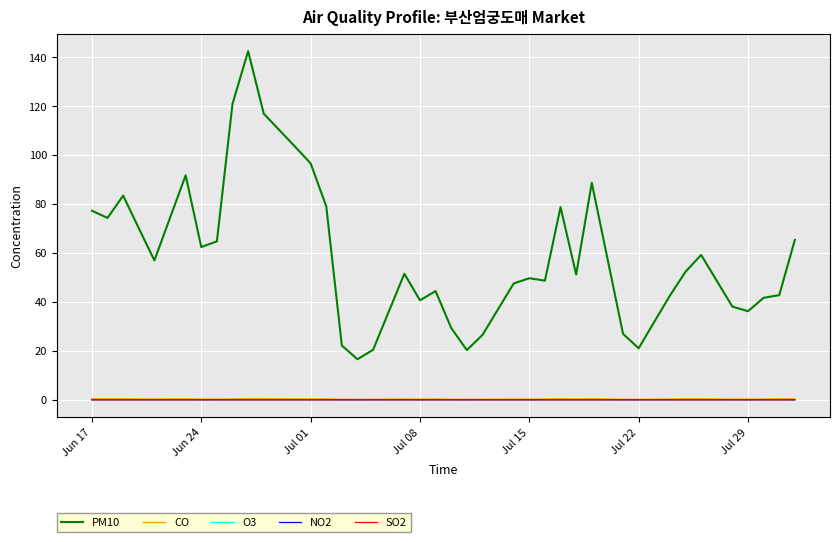

True or false: PM10 and SO2 intersect in this chart.

False